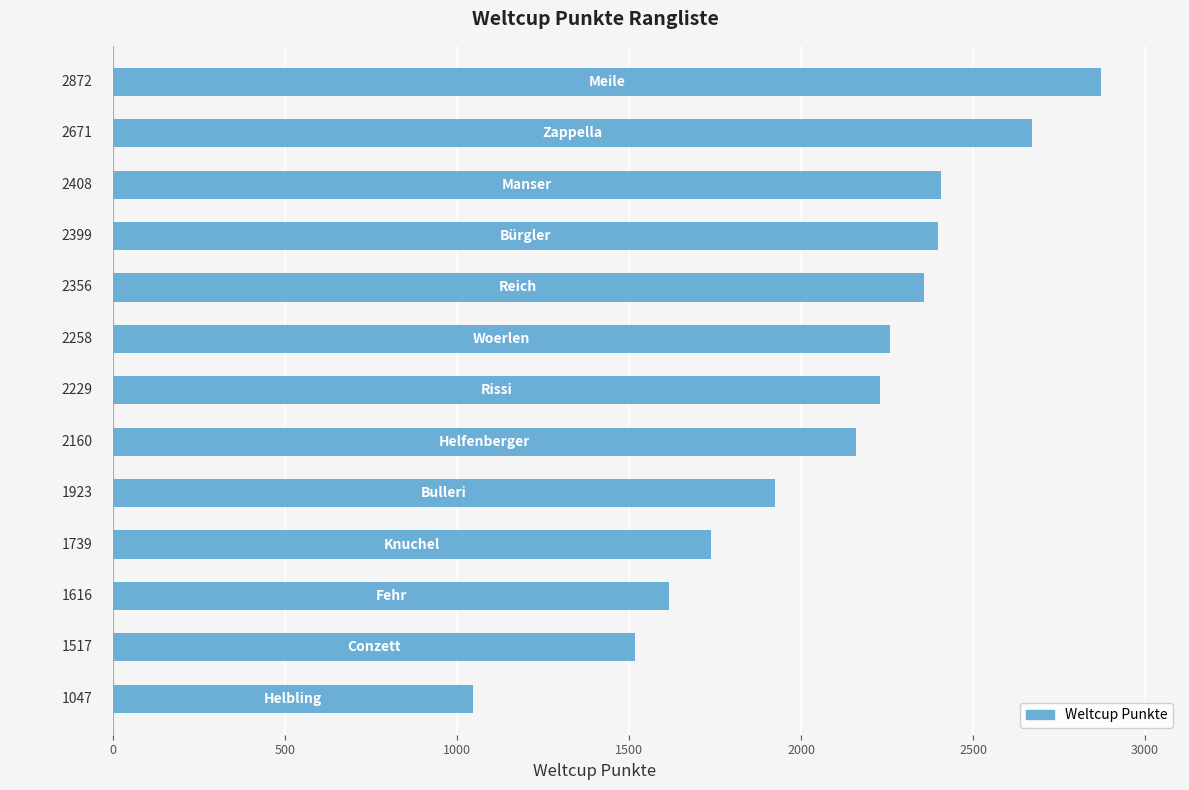

Reading bottom to top, what are all the values shown in this chart?

1047	1517	1616	1739	1923	2160	2229	2258	2356	2399	2408	2671	2872